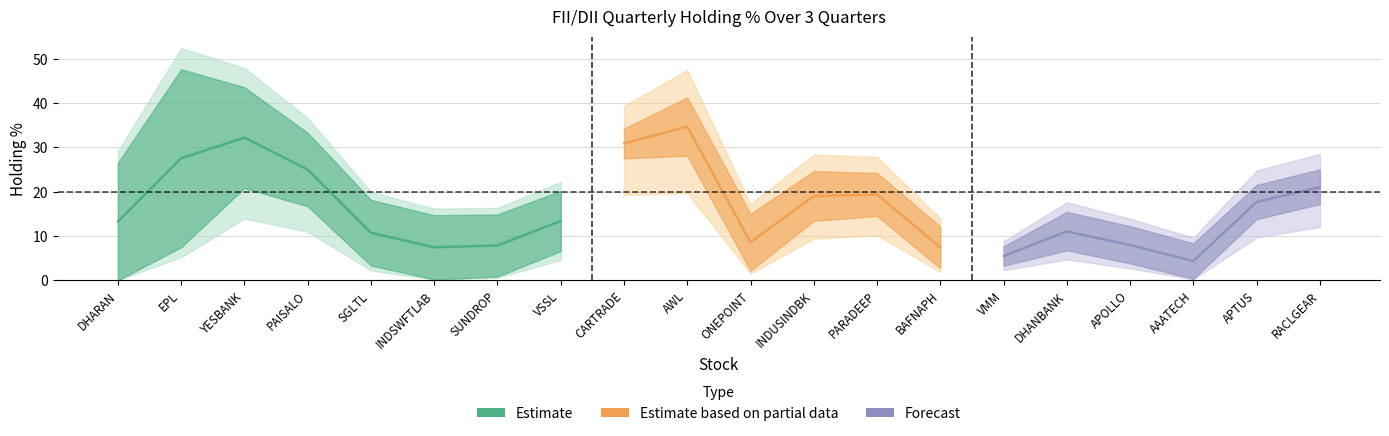

Does the chart have visible grid lines?

Yes